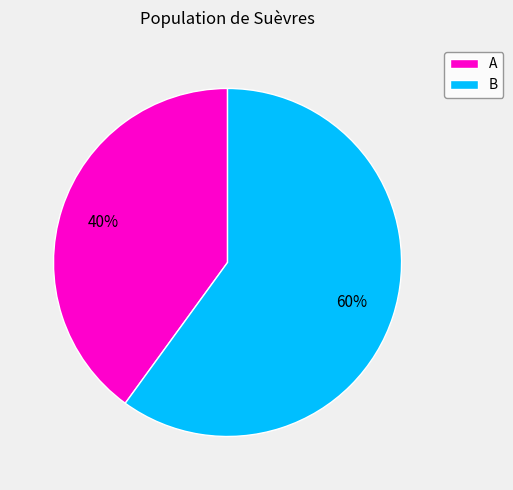

Do A and B together represent more than half of the pie?

Yes